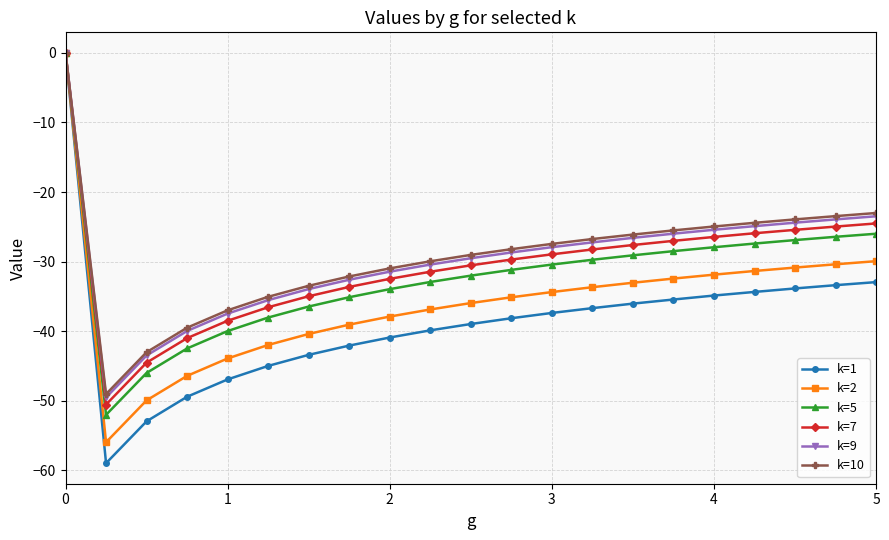

What is the minimum value for k=10?

-49.0